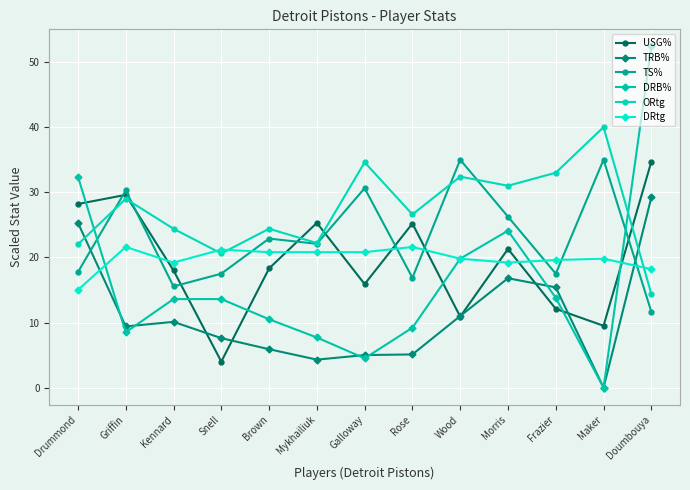

After their last crossing, which series has the higher values: DRtg or ORtg?

DRtg